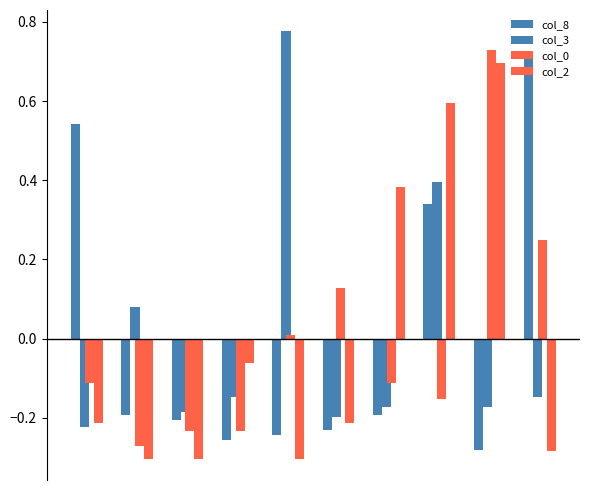

How many bars are there in total?

40